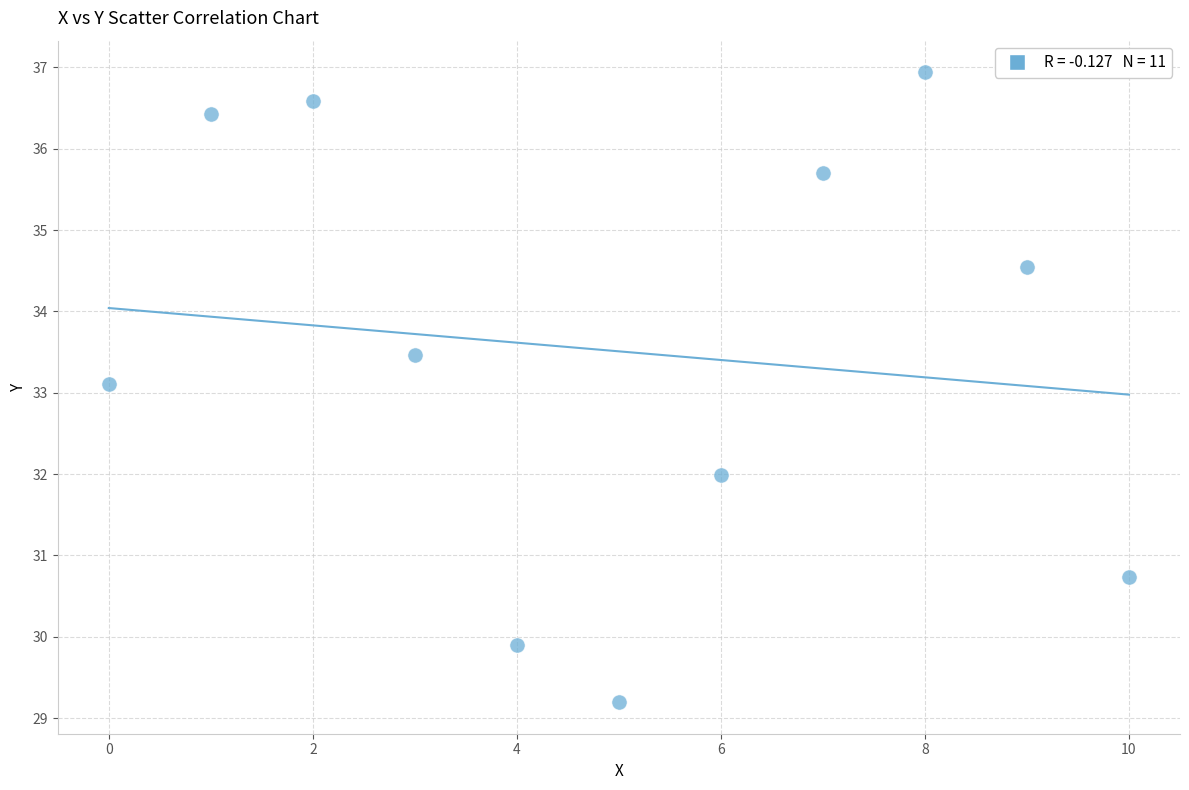

What Y value in the scatter plot is closest to 33?

33.1